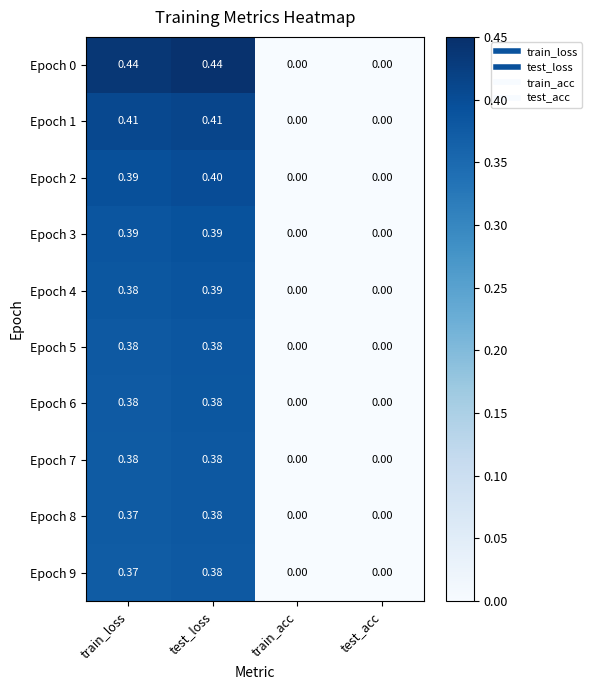

At which label does Epoch 4 reach its peak?

test_loss